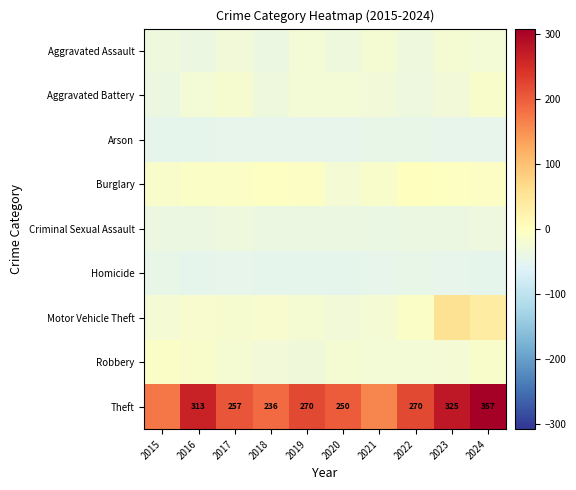

The Motor Vehicle Theft series shows 47.9 at 2024. True or false?

False